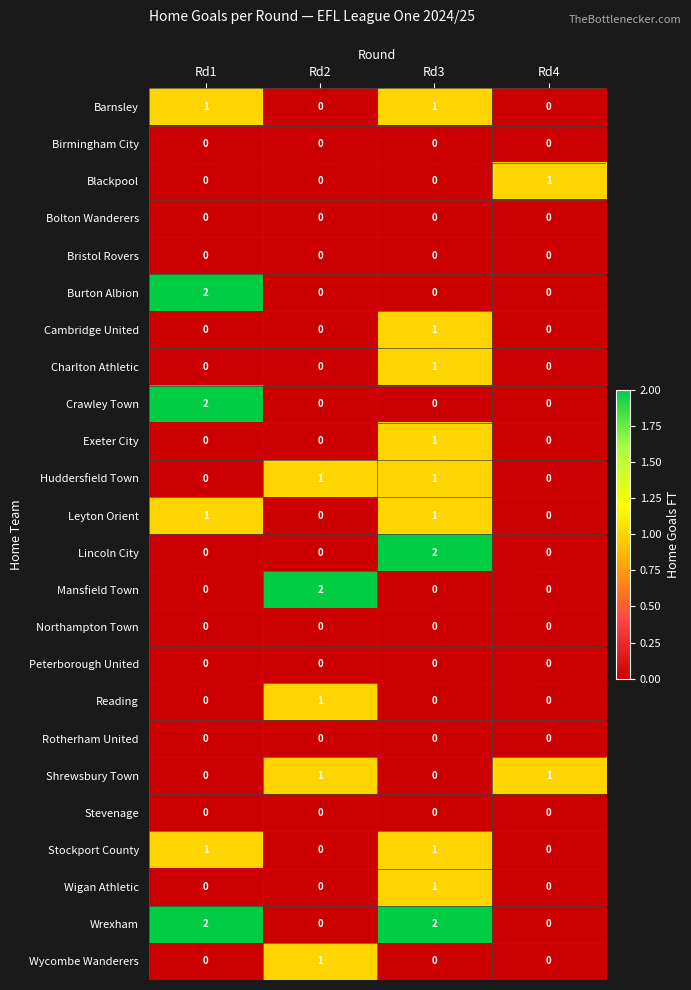

What is the total value across all series at Rd1?

9